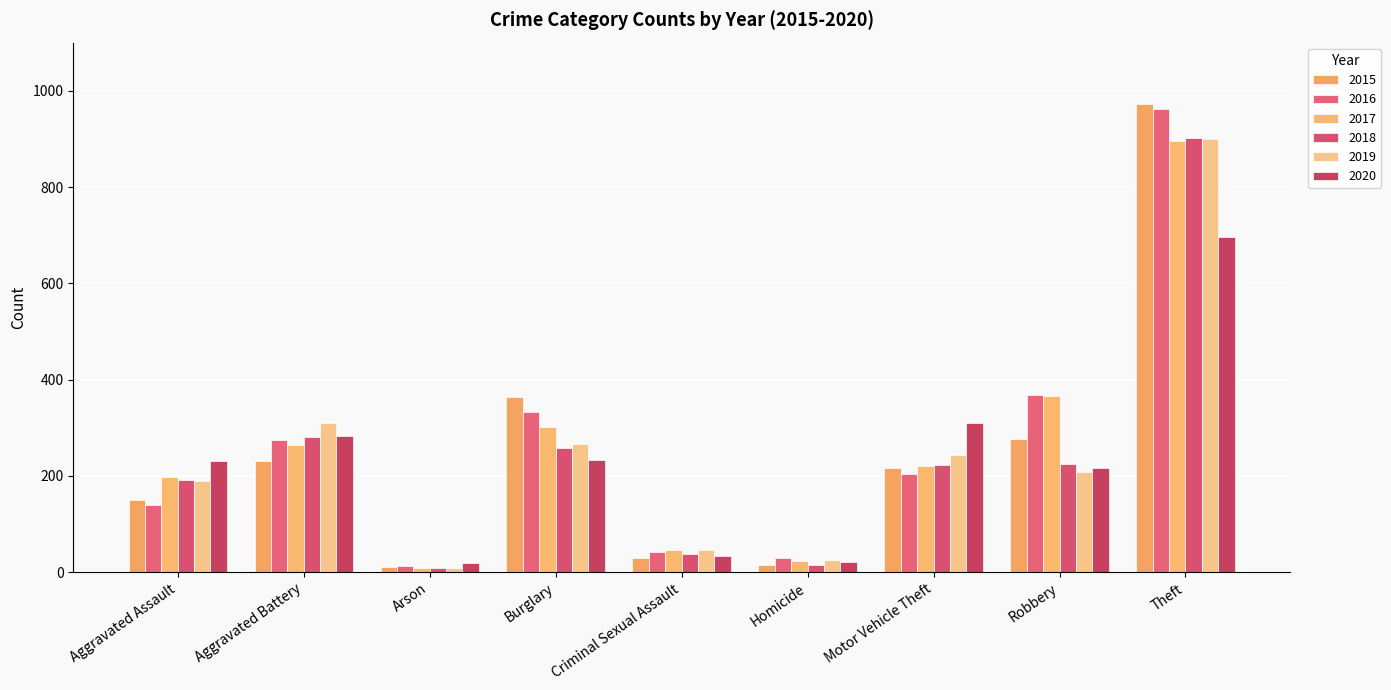

True or false: 2019 has a value of 40 at Homicide.

False